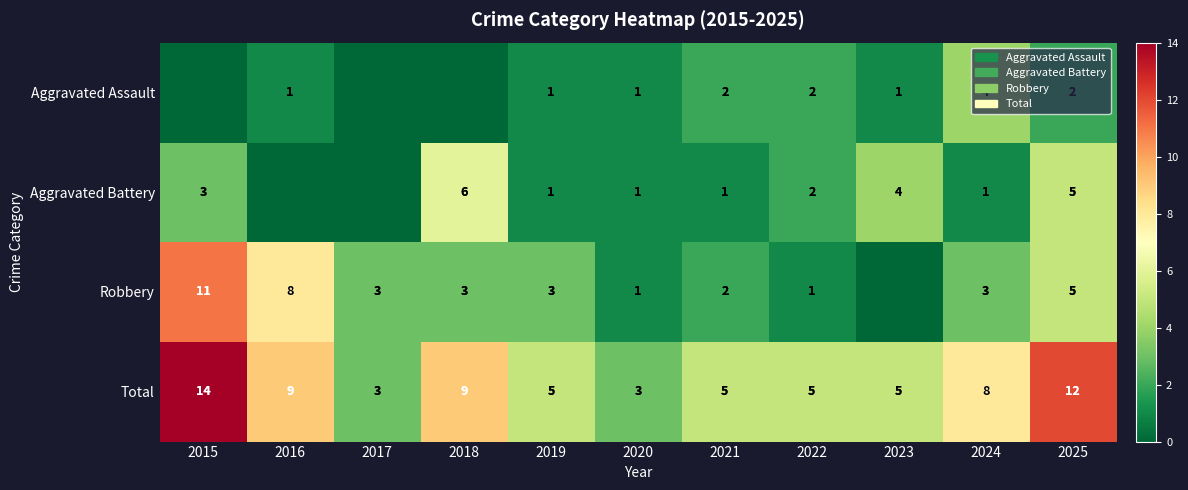

Count the number of categories in the chart.

11